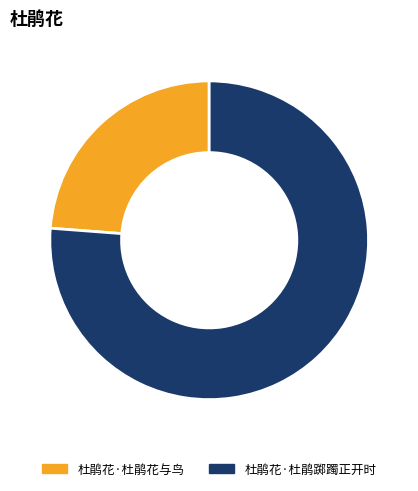

Which category has the biggest portion of the pie?

杜鹃花·杜鹃踯躅正开时